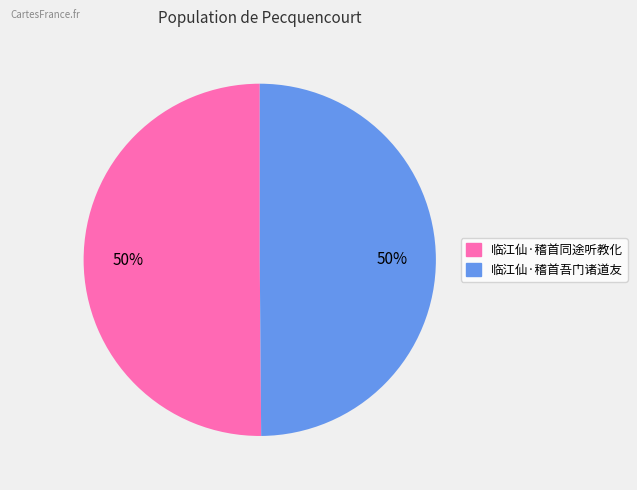

What is the ratio of the value at 临江仙·稽首吾门诸道友 to the value at 临江仙·稽首同途听教化?

1.0